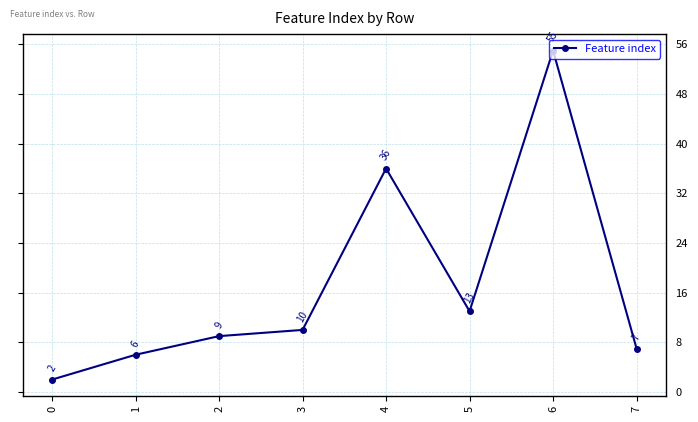

Read the value at 6.

55